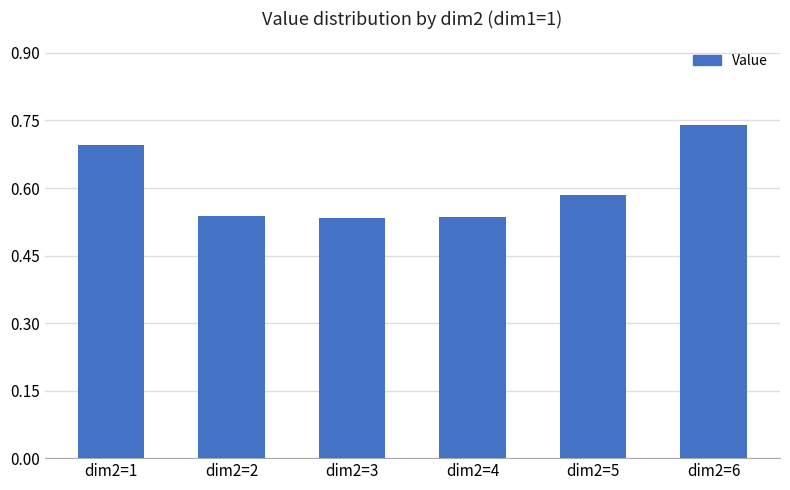

What is the change in value from dim2=4 to dim2=6?

+0.2